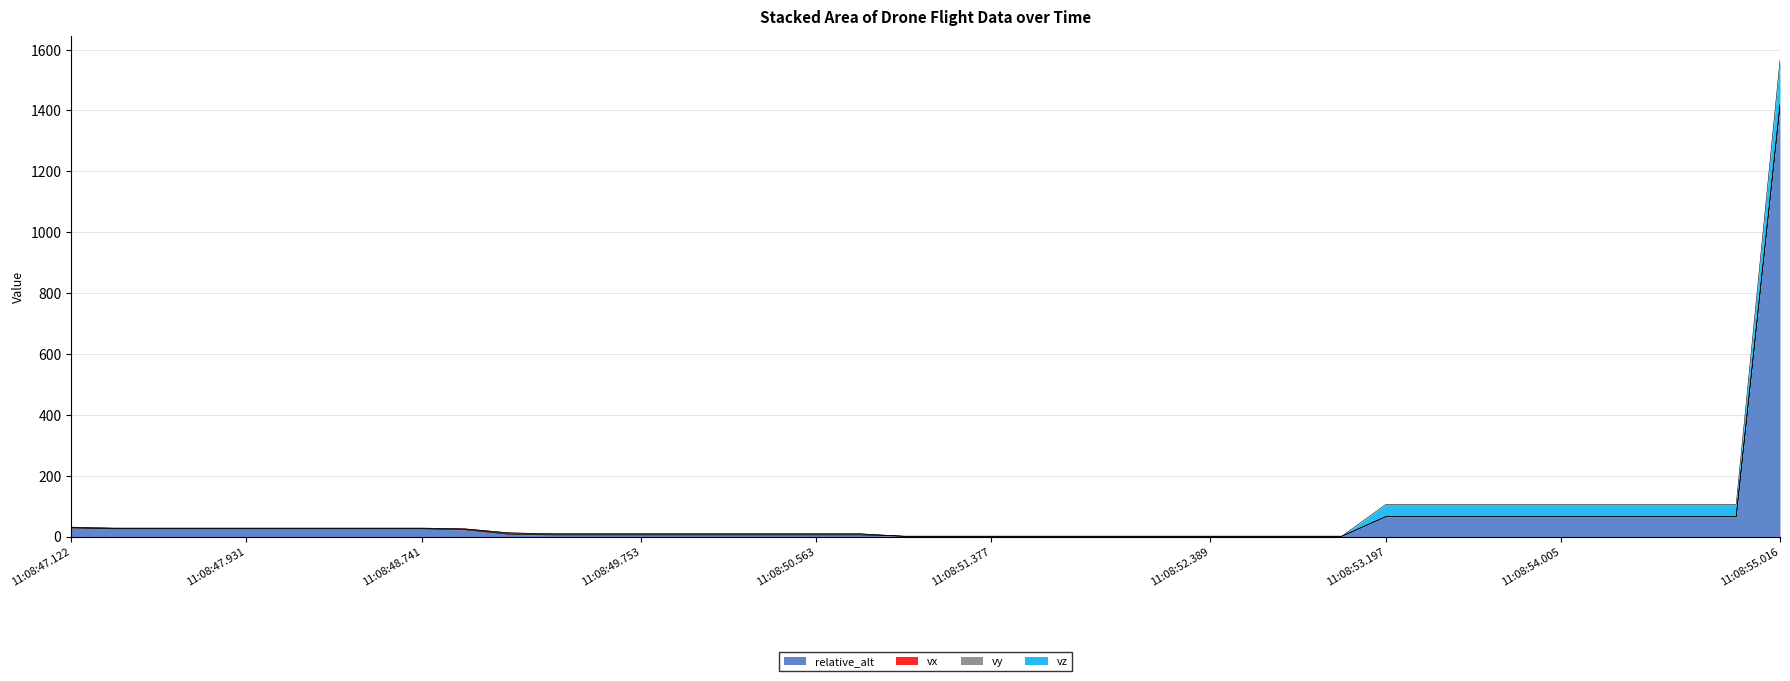

What is the maximum value shown in the chart?

1415